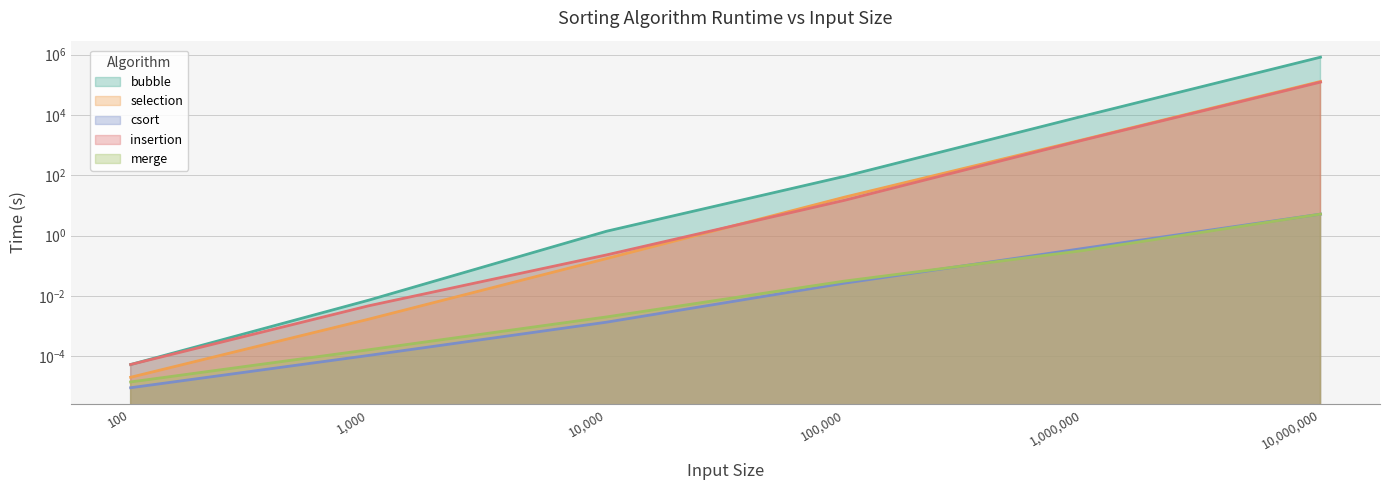

What position from the left is 100.0?

1